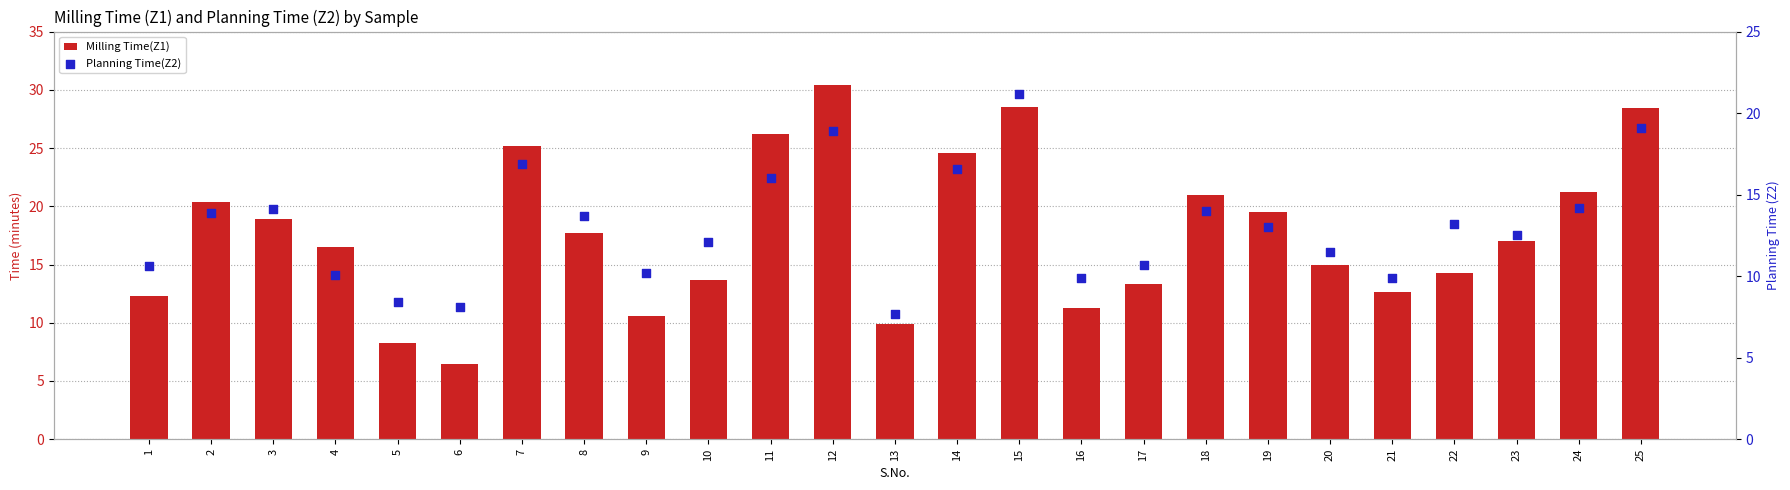

Is the value of Milling Time(Z1) at 2 greater than the value of Planning Time(Z2) at 9?

Yes